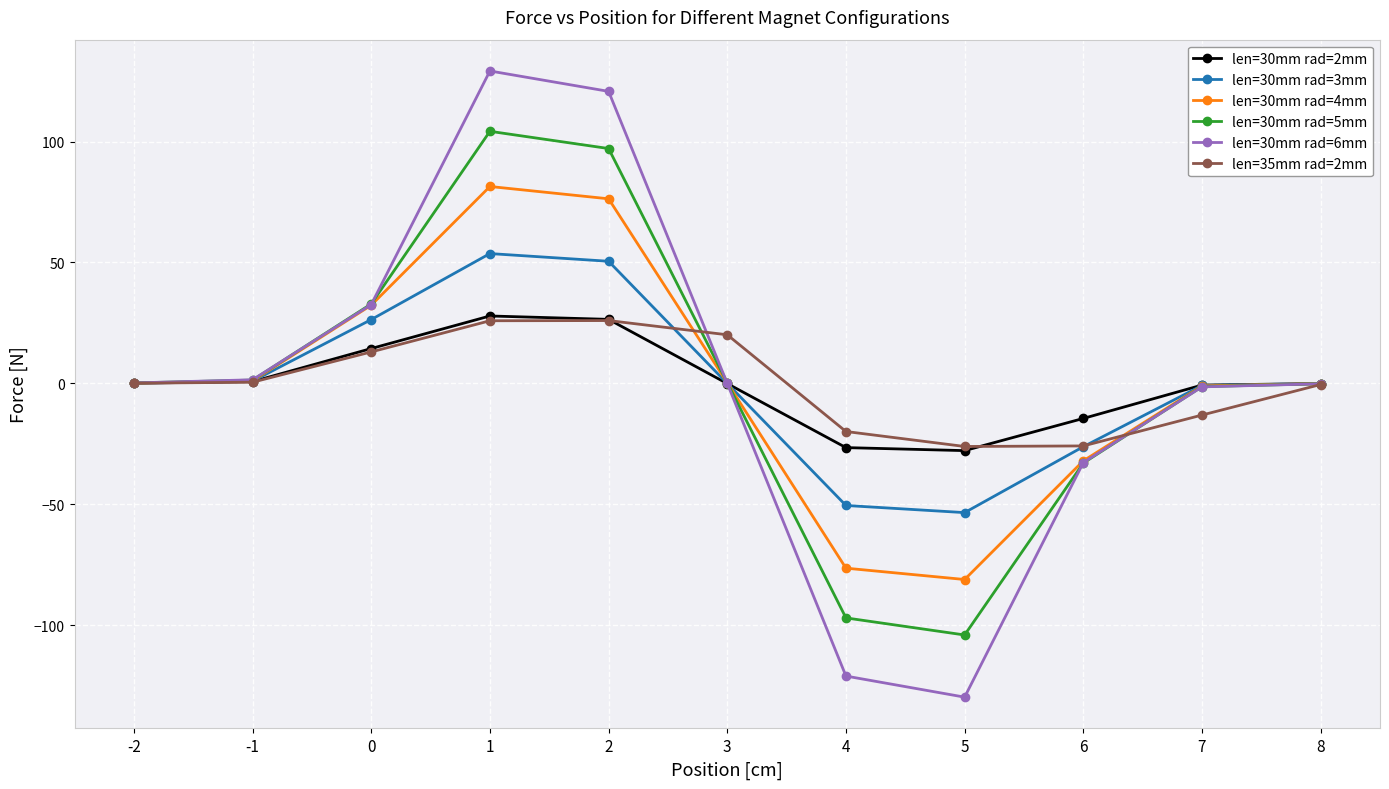

What is the value of the len=30mm rad=4mm point at the 3rd from the left?

32.3